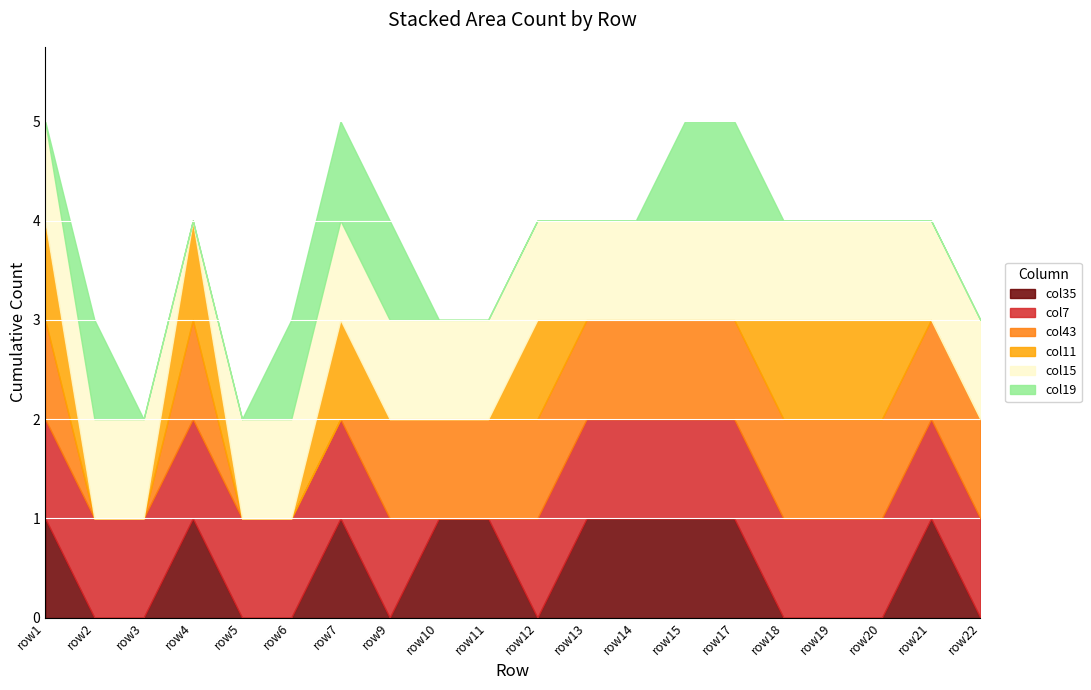

Between which two adjacent categories do col35 and col43 first intersect?

row7 and row9